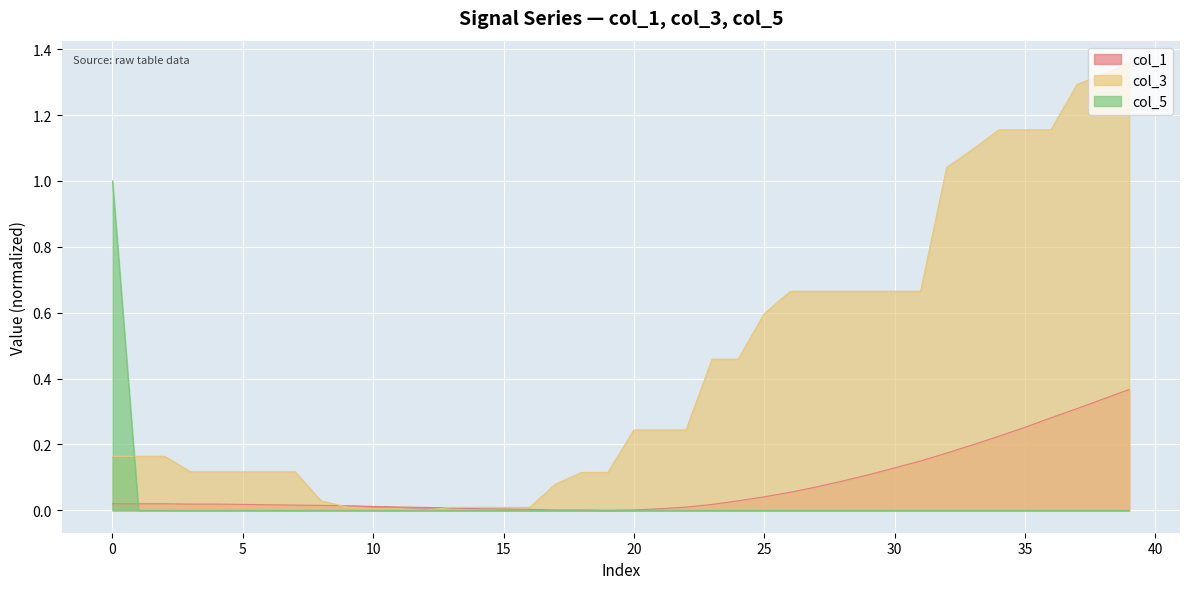

What is the label of the 5th point from the right?

35